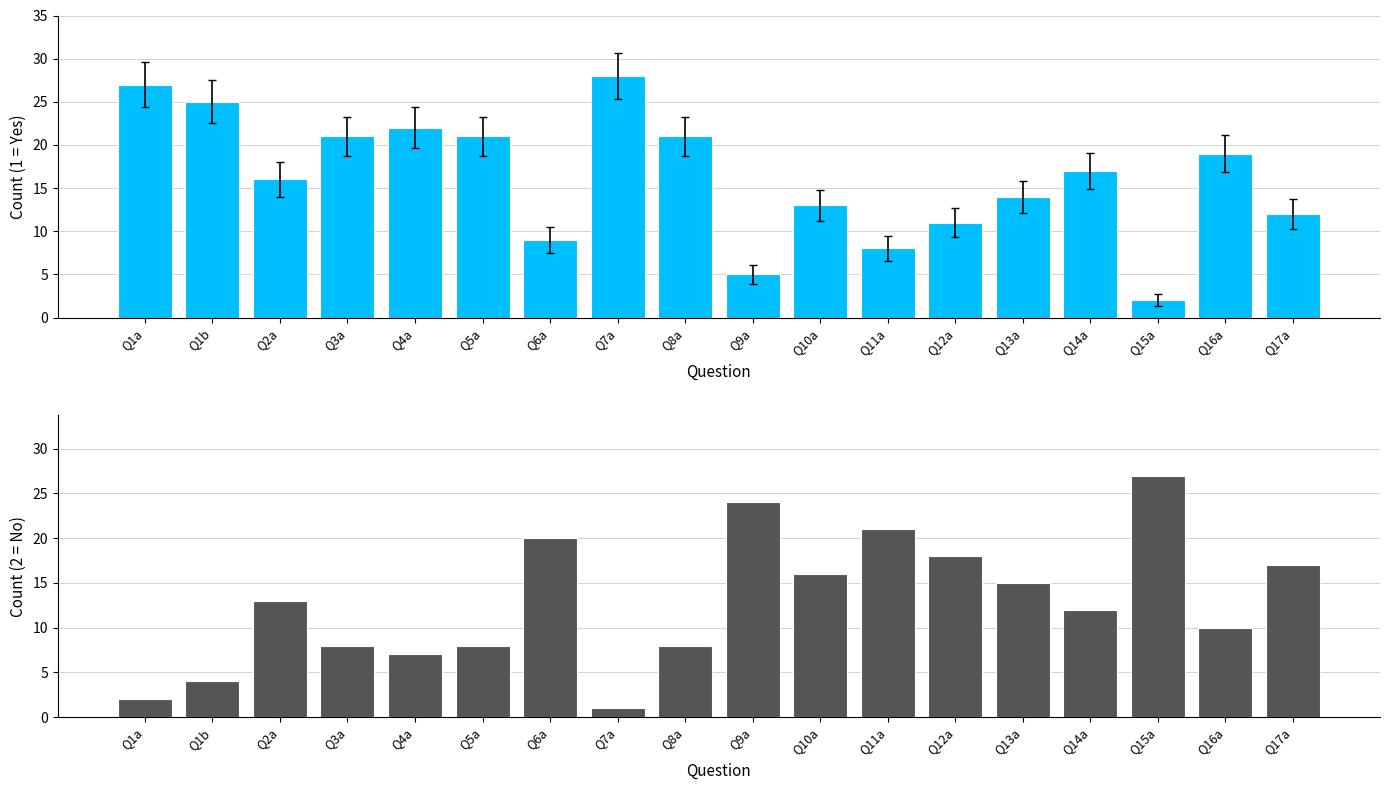

What is the value of the 2s bar at the 5th from the left?

7